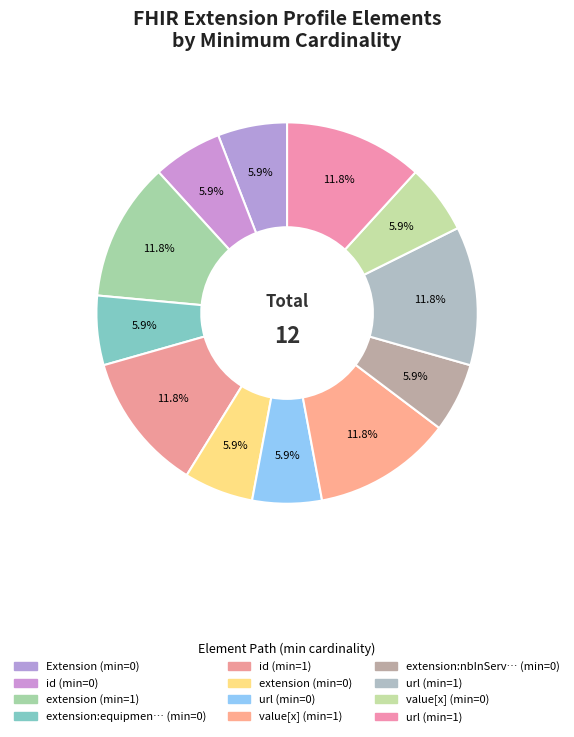

How many slices are in this pie chart?

12